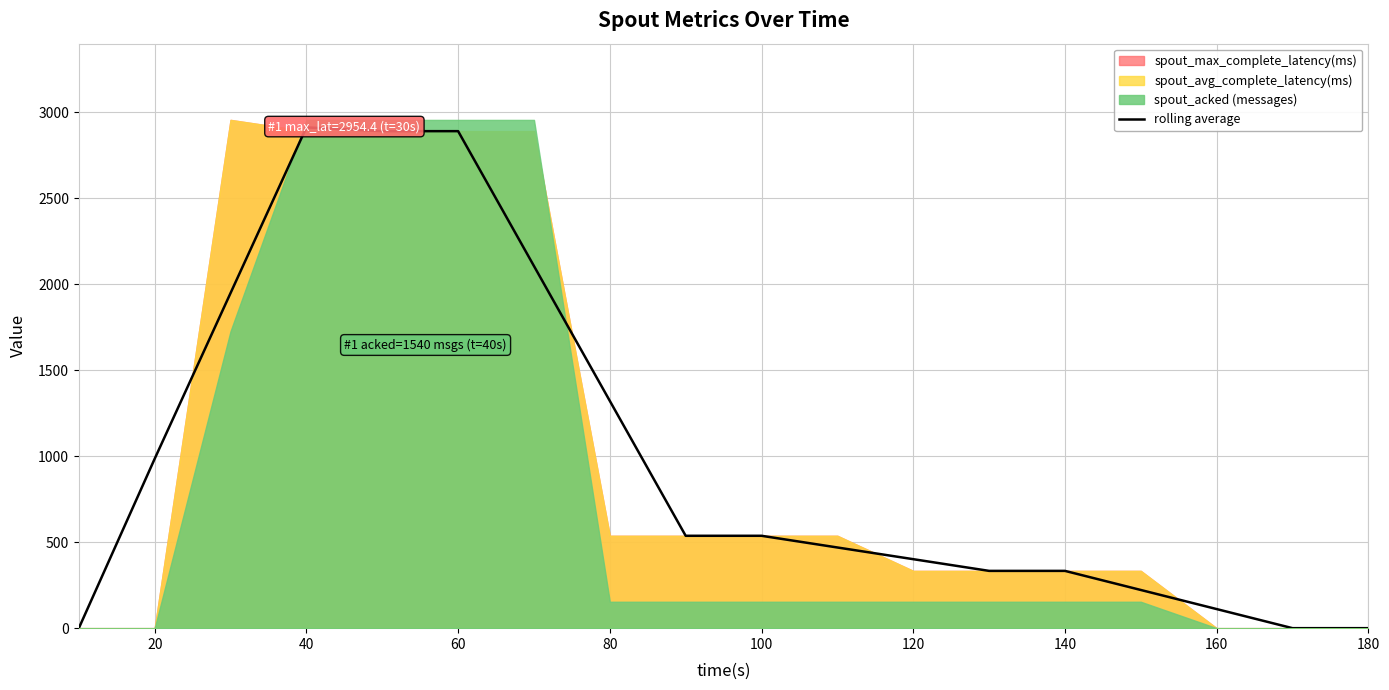

Where is rolling average nearest to the value 1455?

80